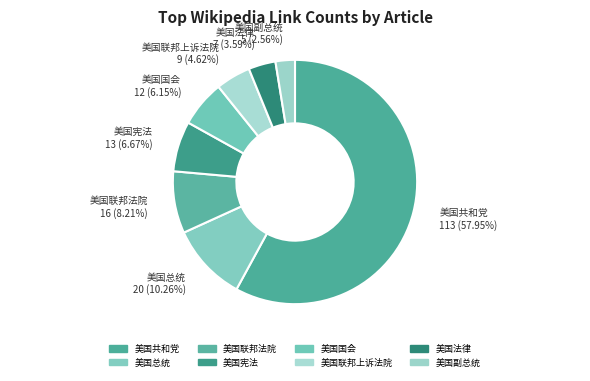

How many slices are in this pie chart?

8